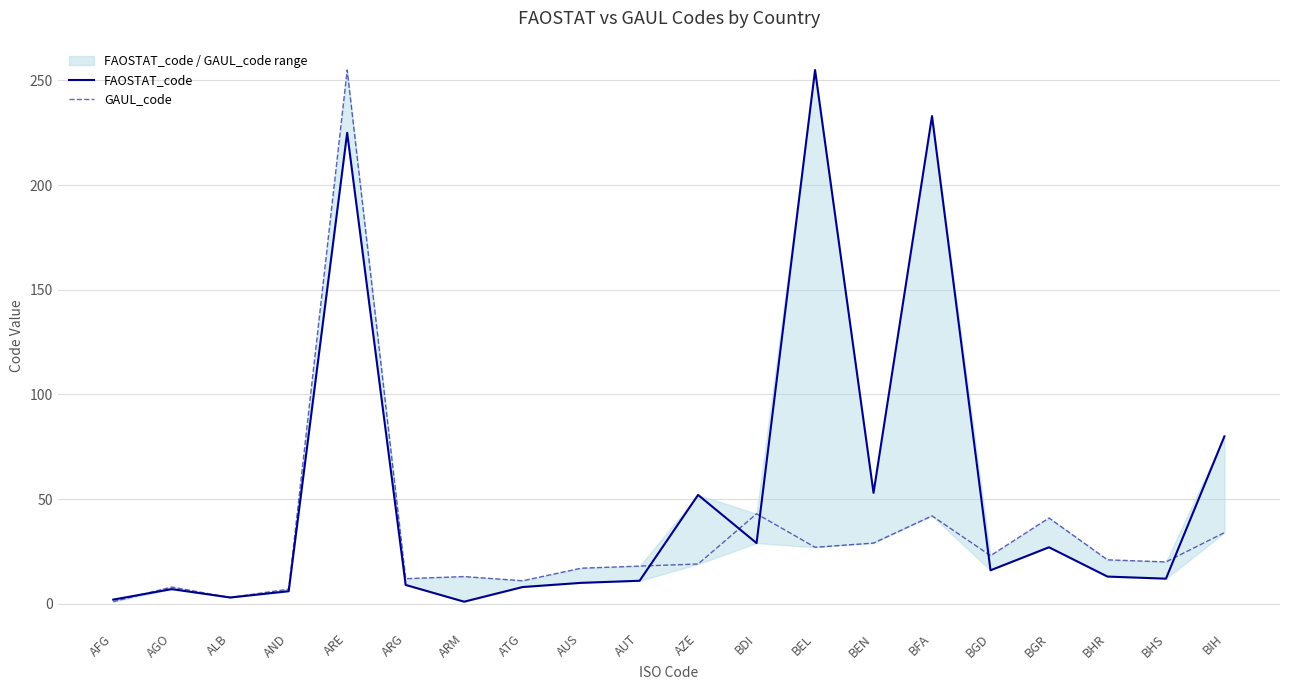

True or false: FAOSTAT_code has a value of 144 at BEL.

False